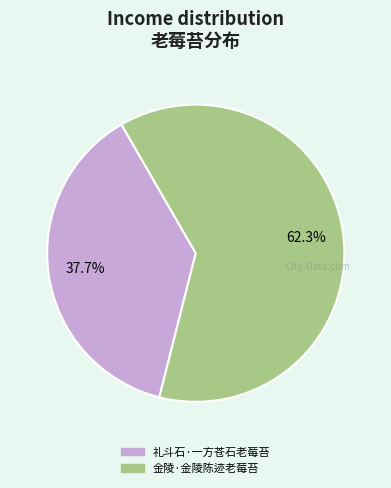

Is there a majority slice in this chart?

Yes